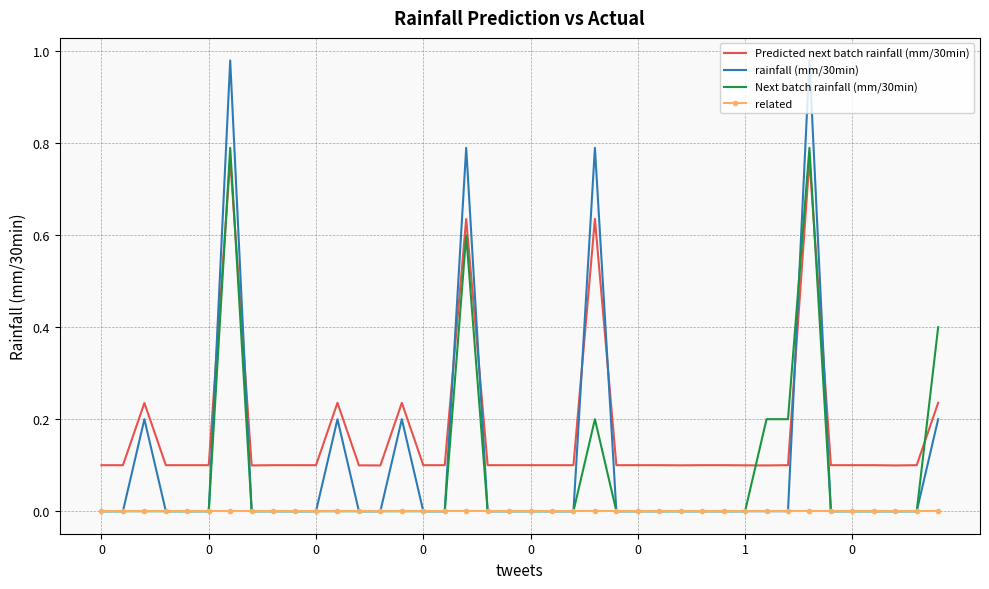

How many intersections are there between rainfall (mm/30min) and Predicted next batch rainfall (mm/30min)?

8